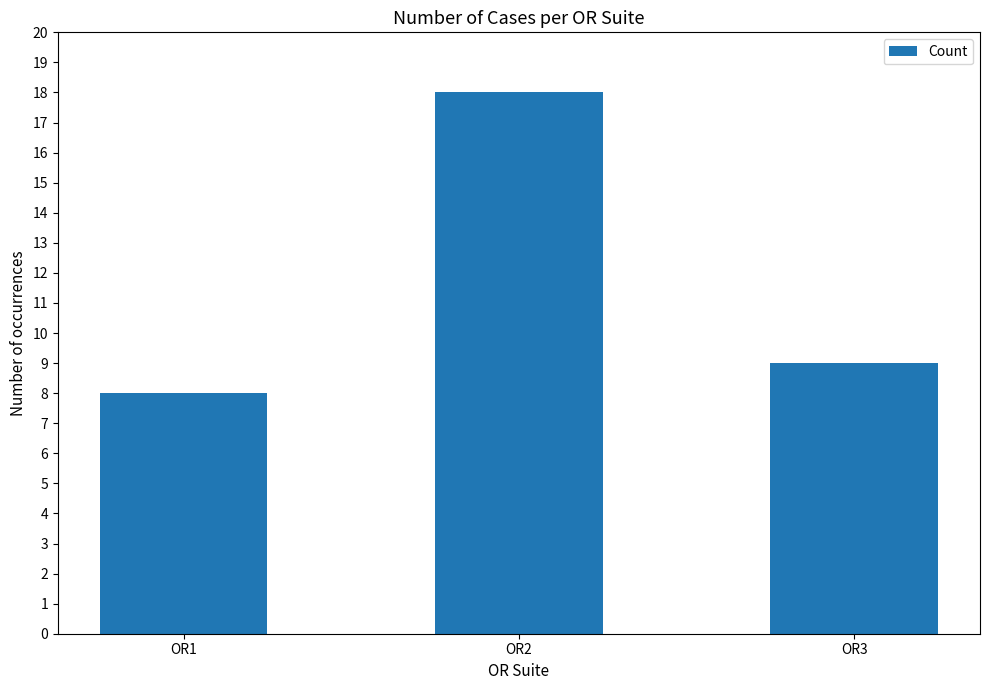

True or false: the data shows 12 at OR1.

False